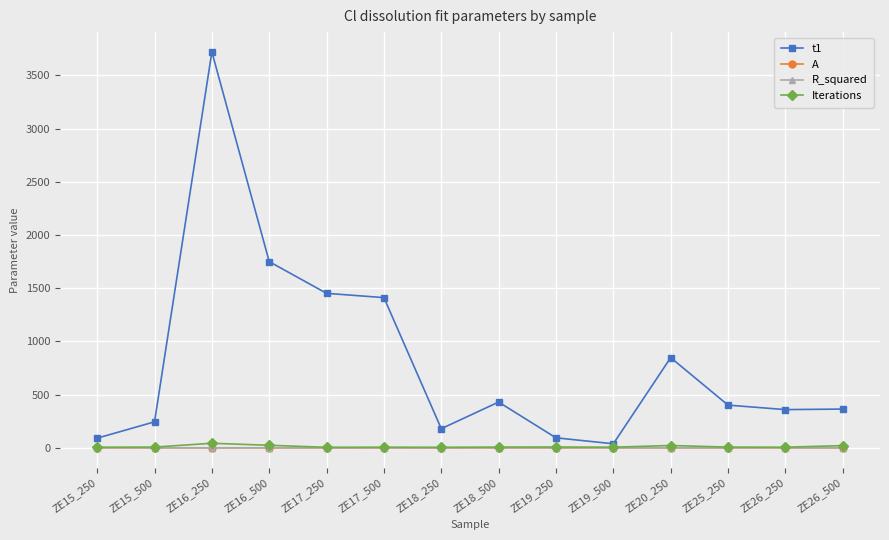

Which series has the largest total across all categories?

t1